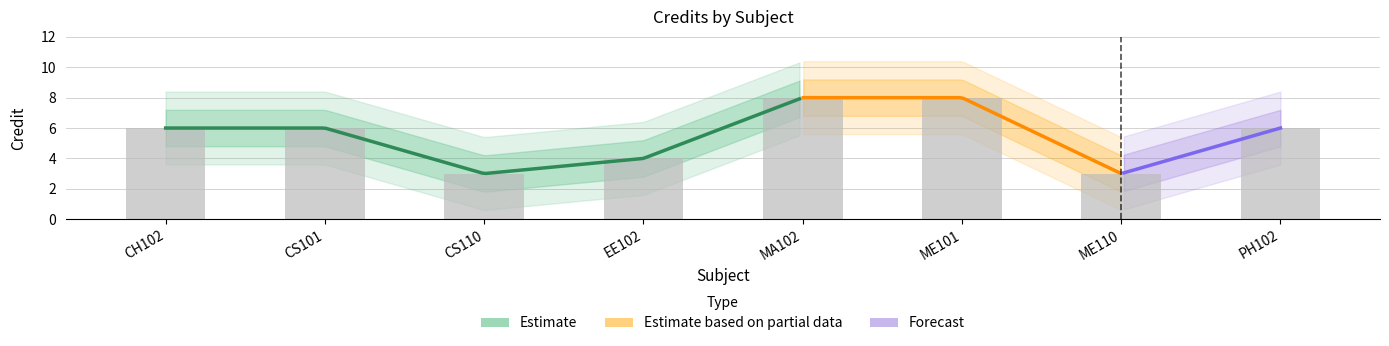

How many values exceed 6?

2